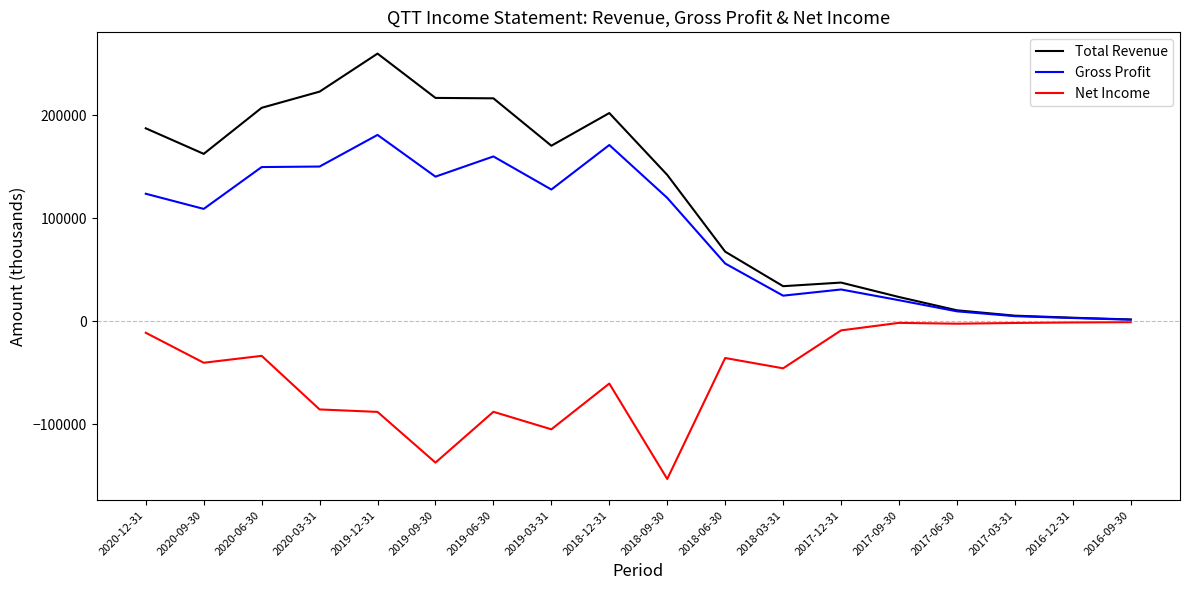

What is the spread (max minus min) of values at 2018-06-30?

103200